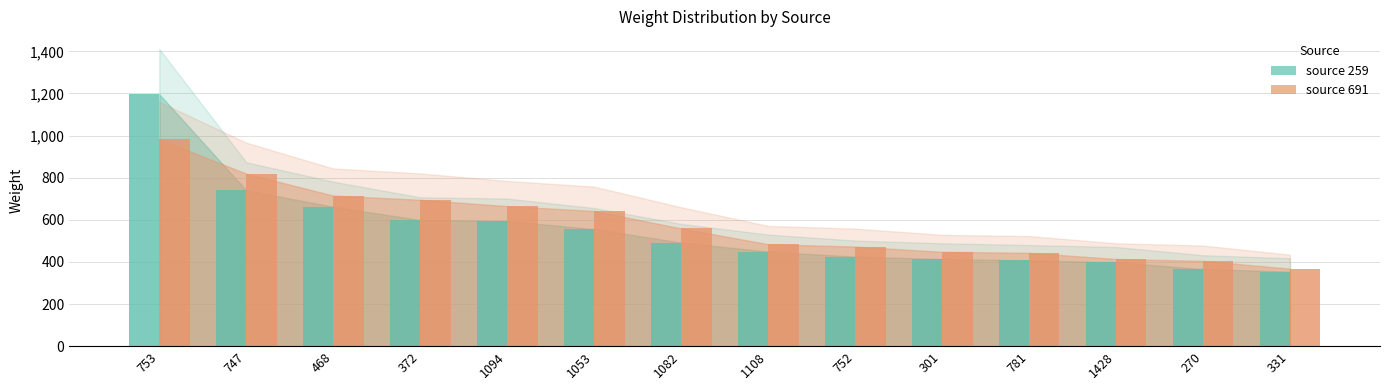

What is the highest value of the source_259 series?

1196